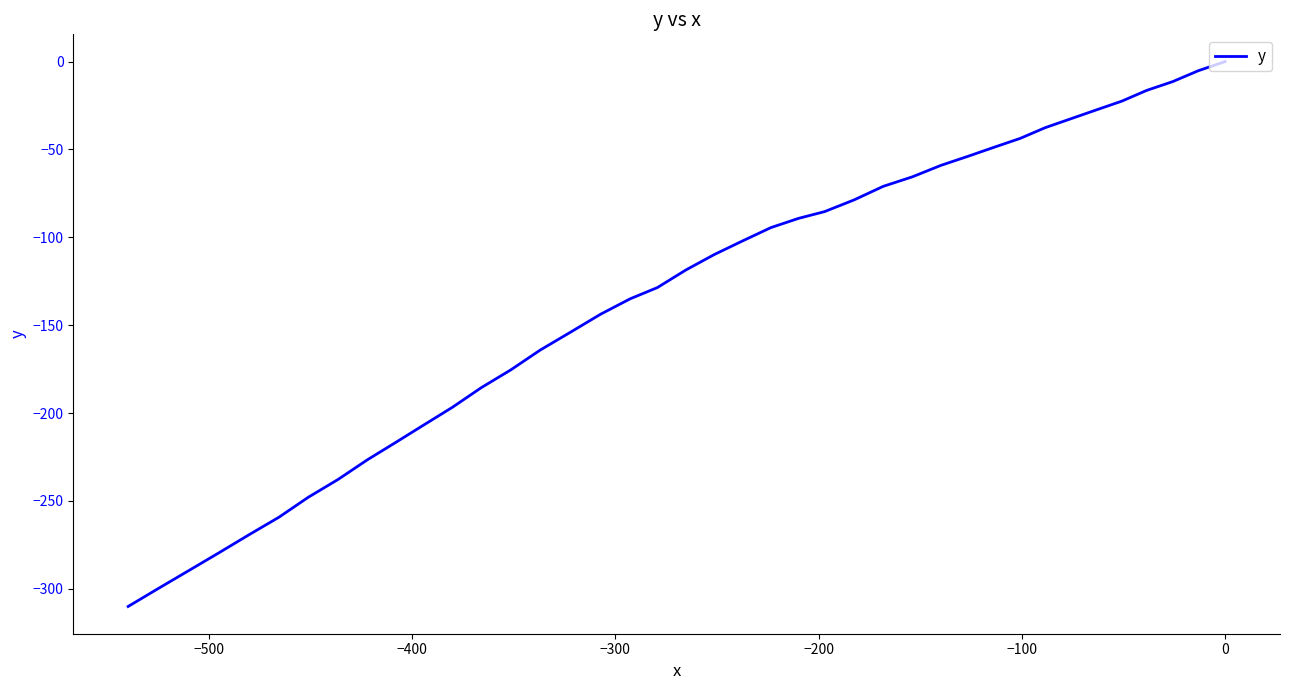

The value at 8 is -65.8. True or false?

False